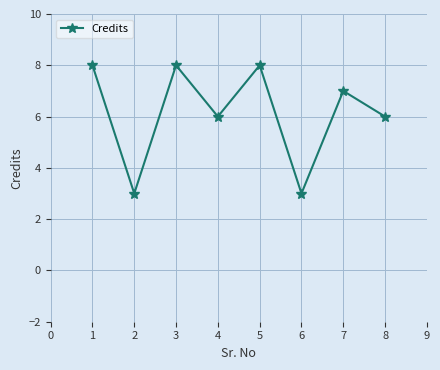

What is the change in value from 5 to 6?

-5